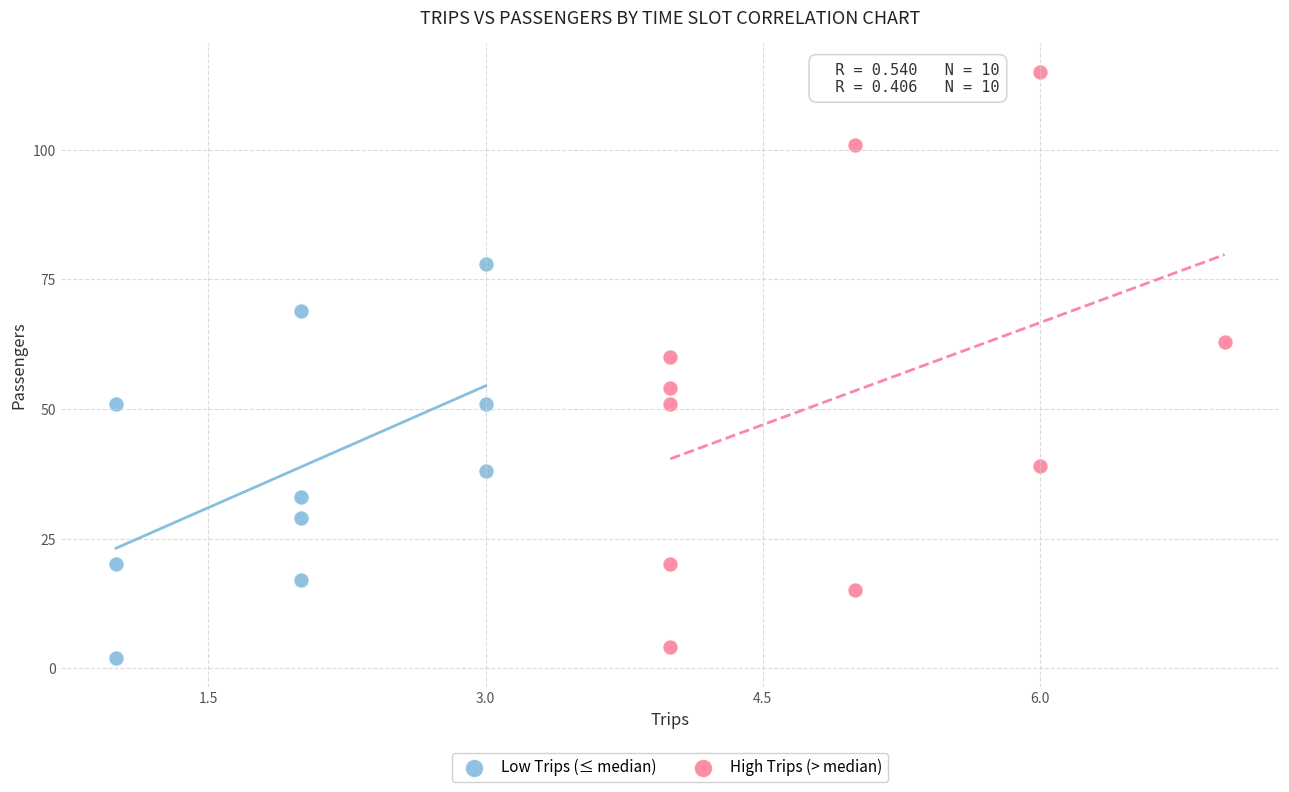

Which series has the largest Y range (max minus min)?

High Trips (> median)